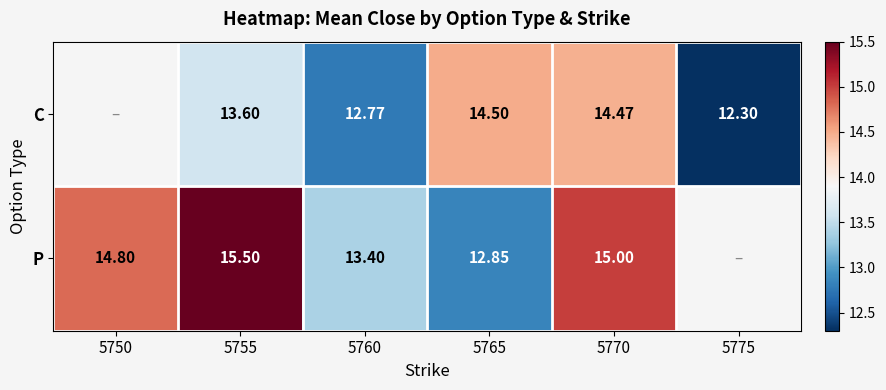

The value of C at 5775 is 12.3. True or false?

True